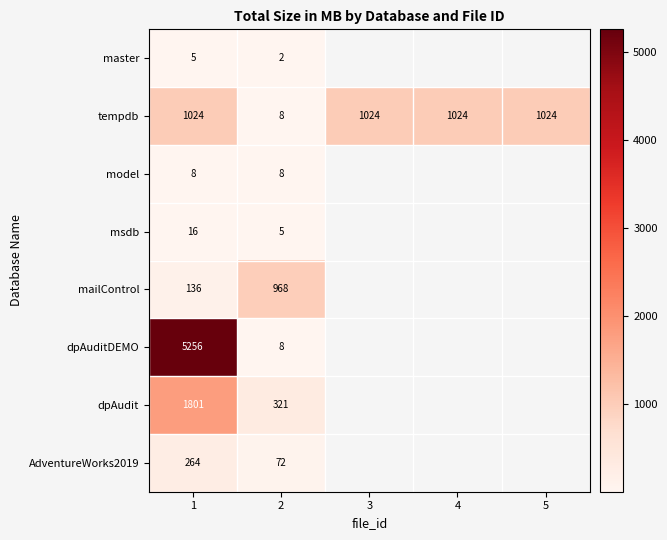

What is the spread (max minus min) of values at 2?

966